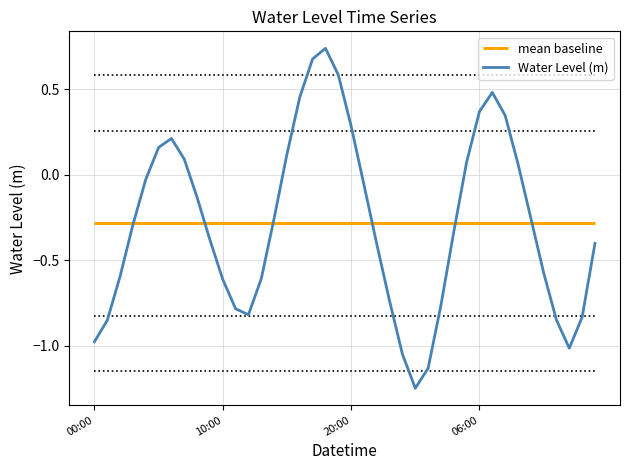

Where is the first local minimum?

12